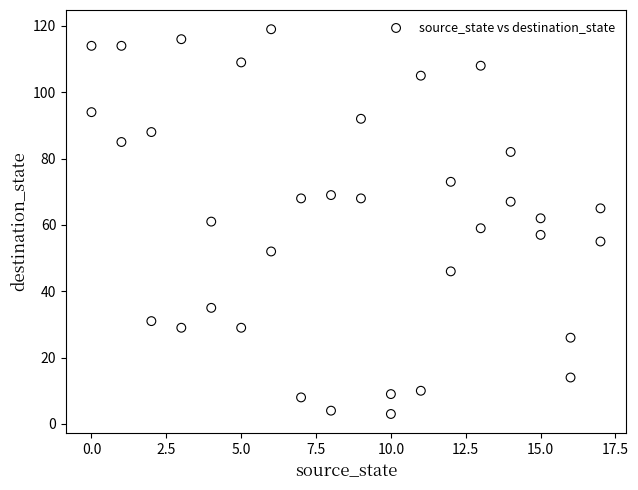

What is the range of Y values (max minus min)?

116